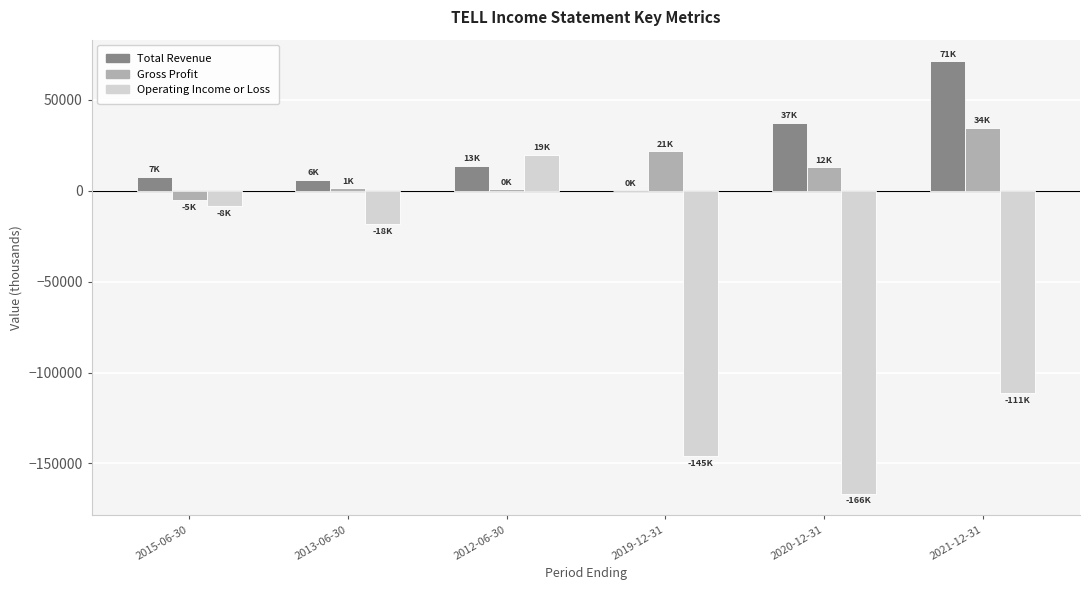

At which category is the sum across all series the highest?

2012-06-30